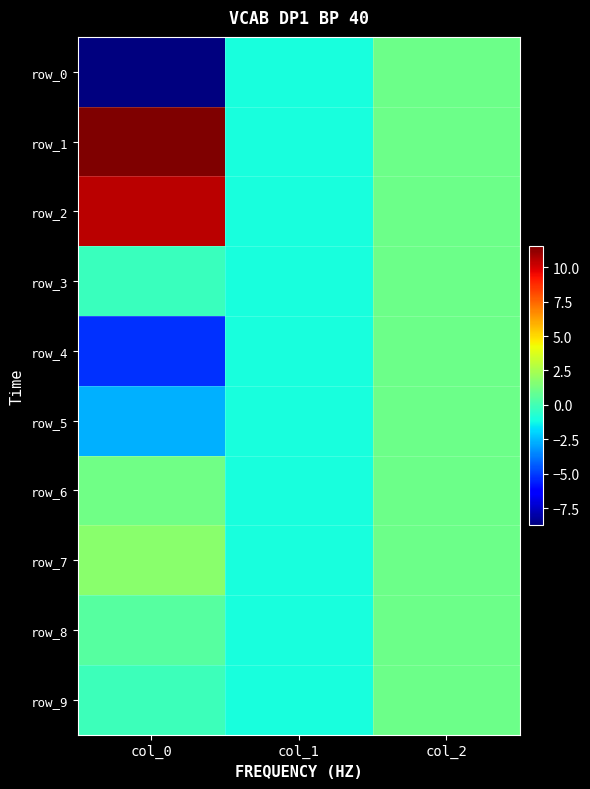

The value of row_0 at col_1 is -1.4. True or false?

False